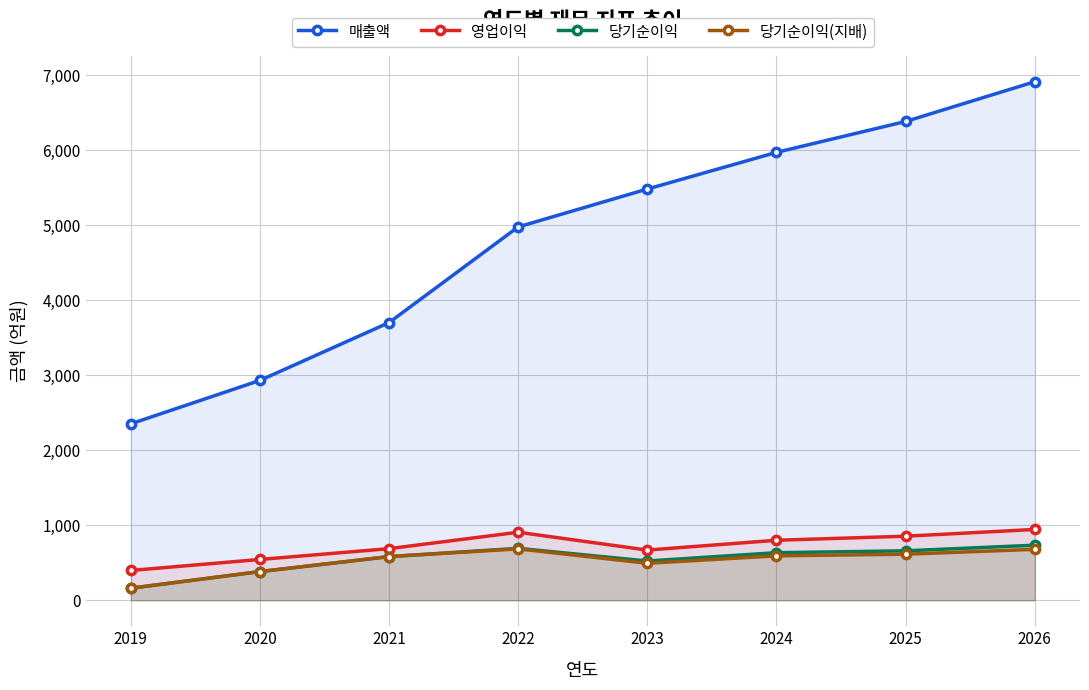

The value of 당기순이익 at 2025 is 660. True or false?

True